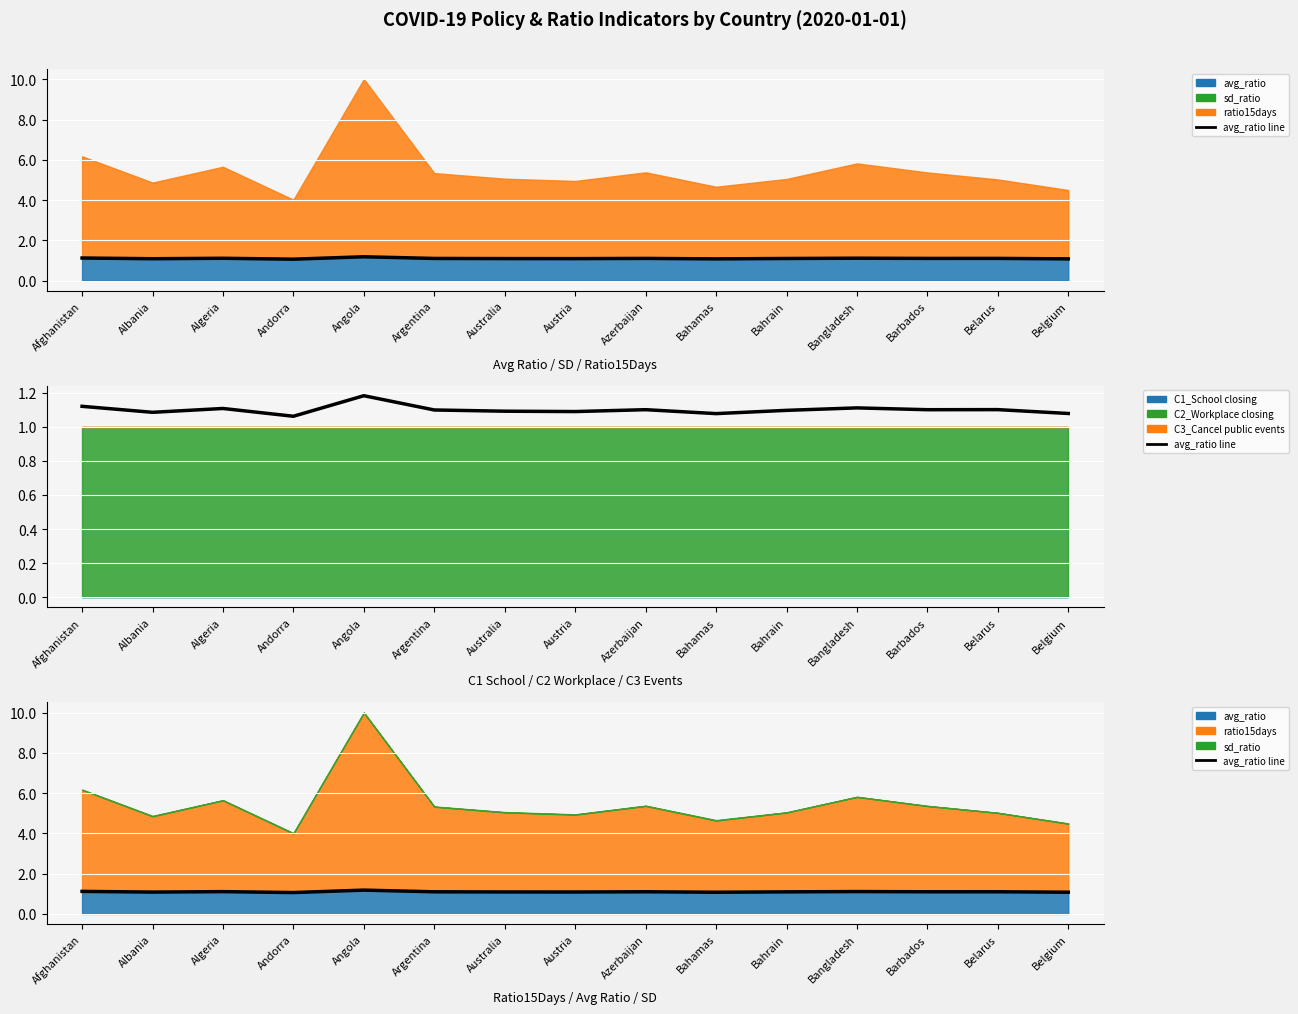

At which category does the chart reach its minimum across all series?

Andorra